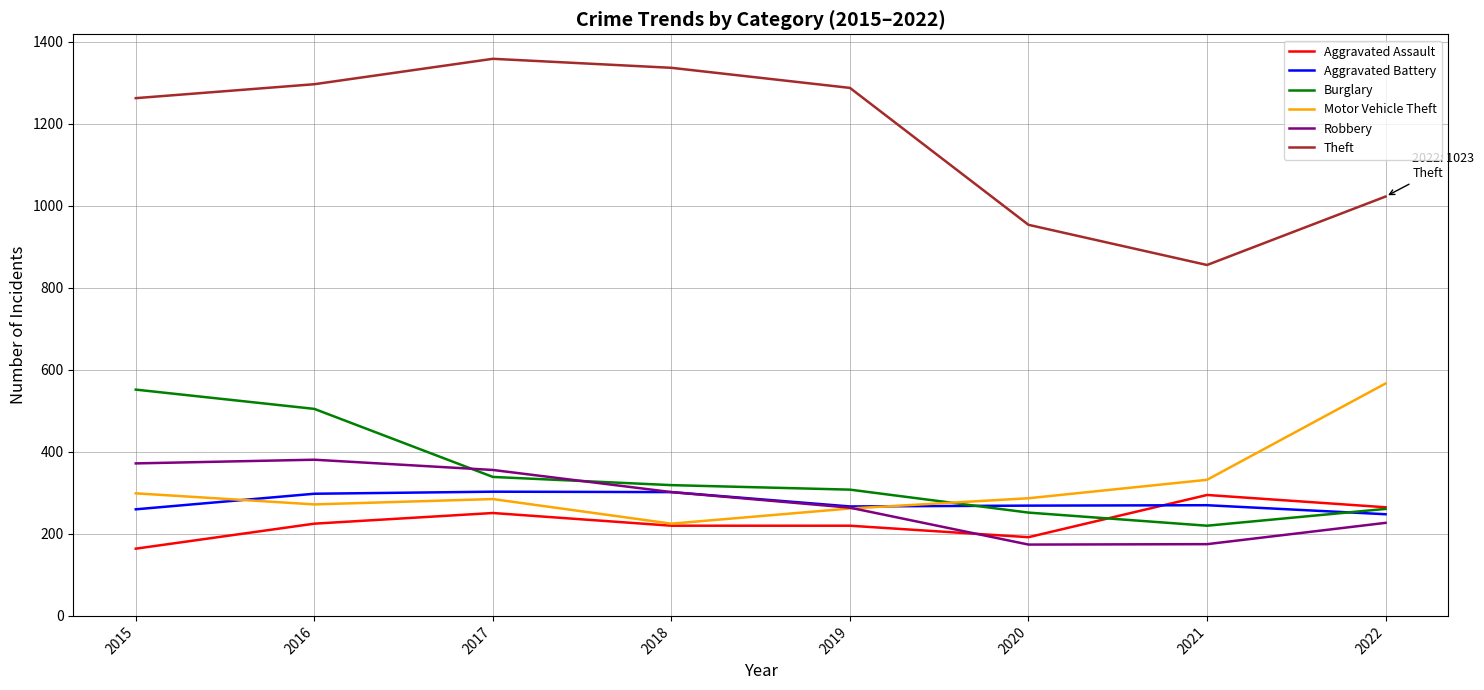

What is the difference between the maximum and minimum values in the Aggravated Battery series?

55